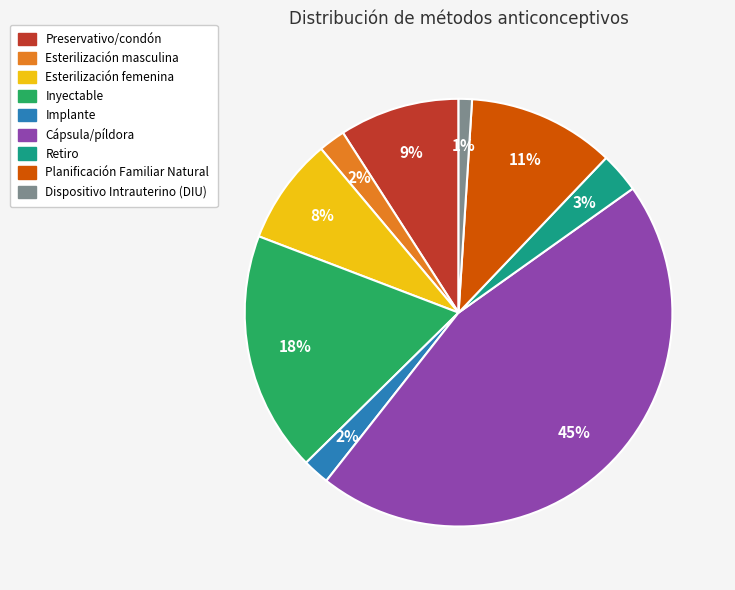

Is the sum of Inyectable and Esterilización femenina greater than half?

No